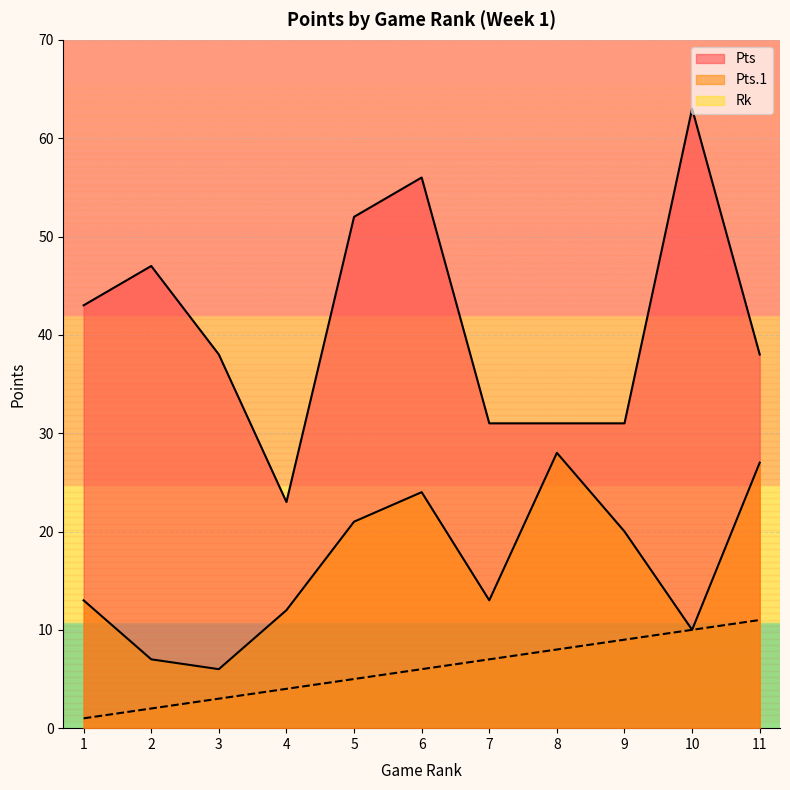

At which category does the chart reach its peak across all series?

10